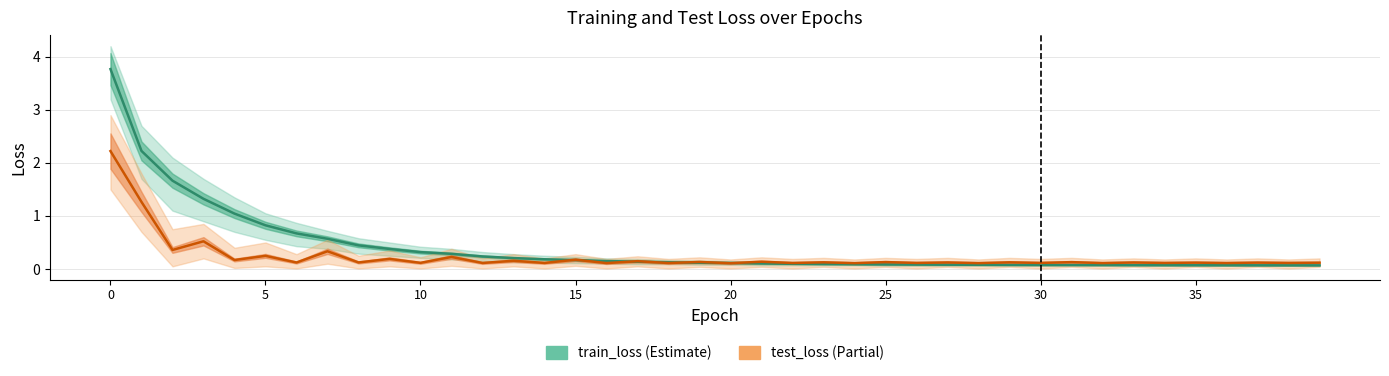

What is the average value of the test_loss series?

0.2